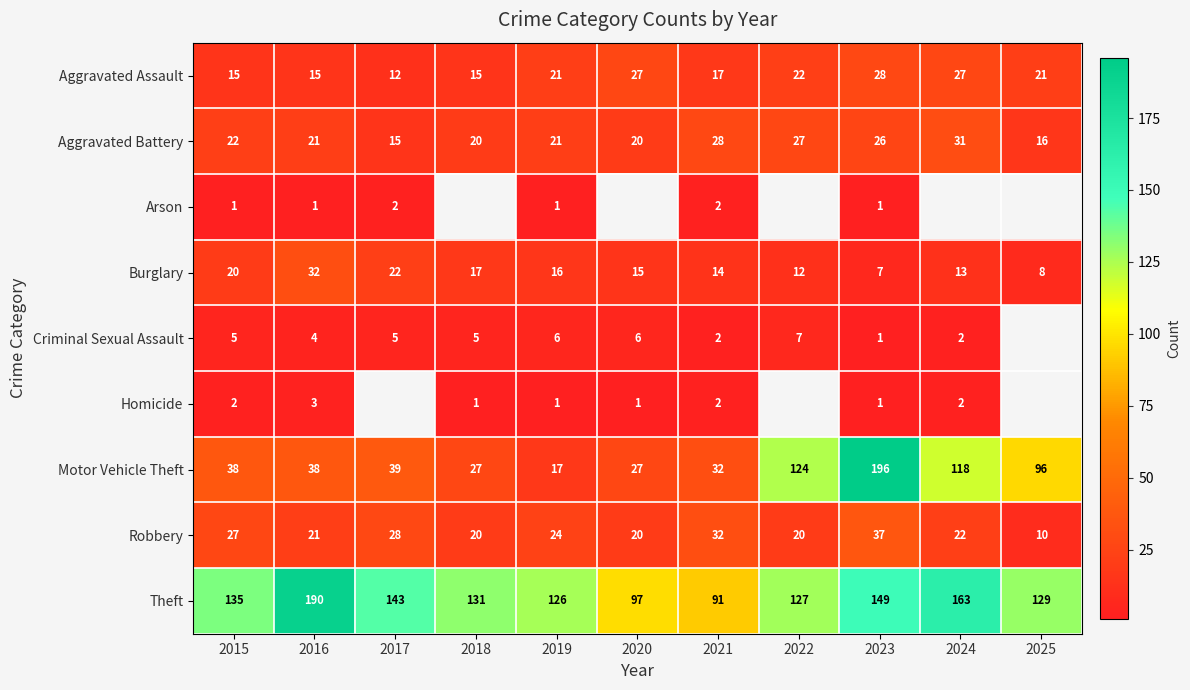

Is it true that Aggravated Battery equals 21 at 2016?

True